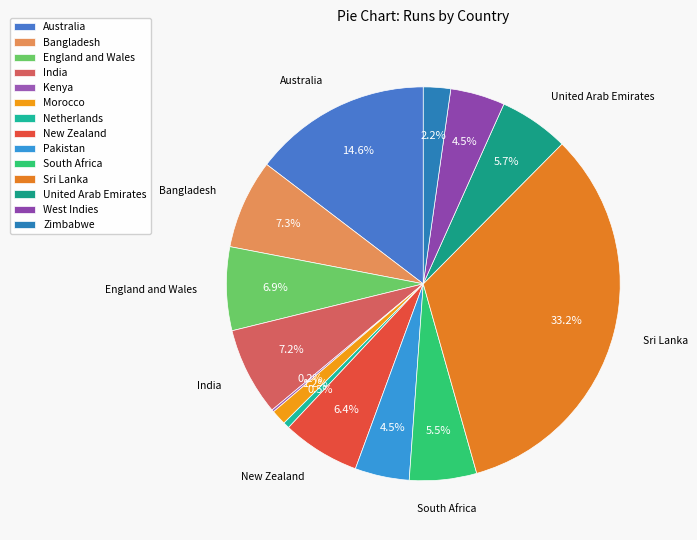

Rank the categories by value from lowest to highest.

Kenya, Netherlands, Morocco, Zimbabwe, Pakistan, West Indies, South Africa, United Arab Emirates, New Zealand, England and Wales, India, Bangladesh, Australia, Sri Lanka